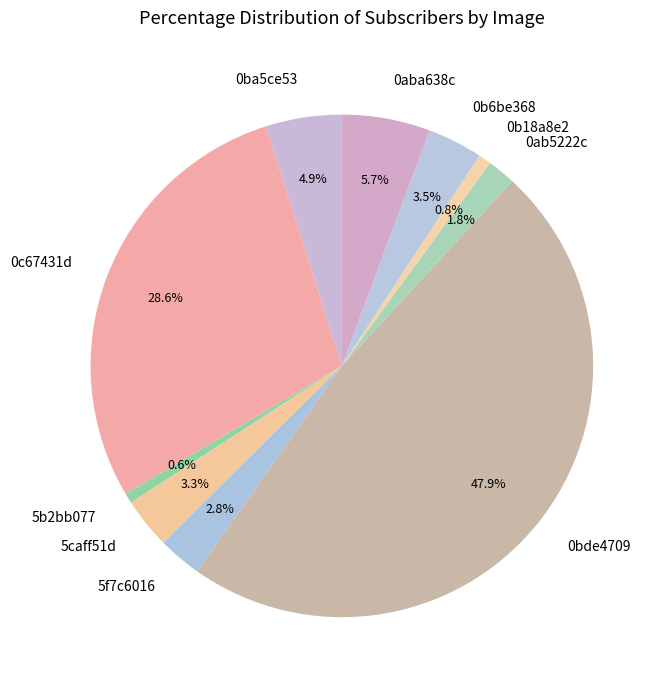

To the nearest percent, what portion does 0b18a8e2 represent?

1%